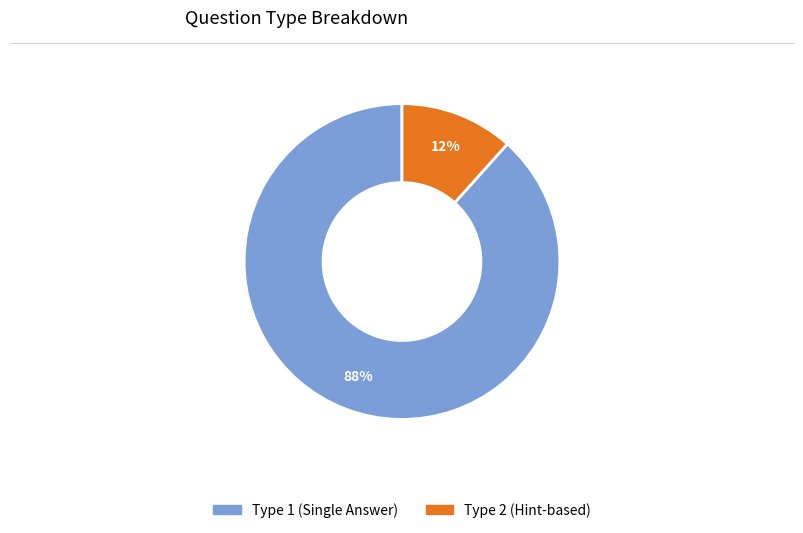

How many segments does this pie chart have?

2